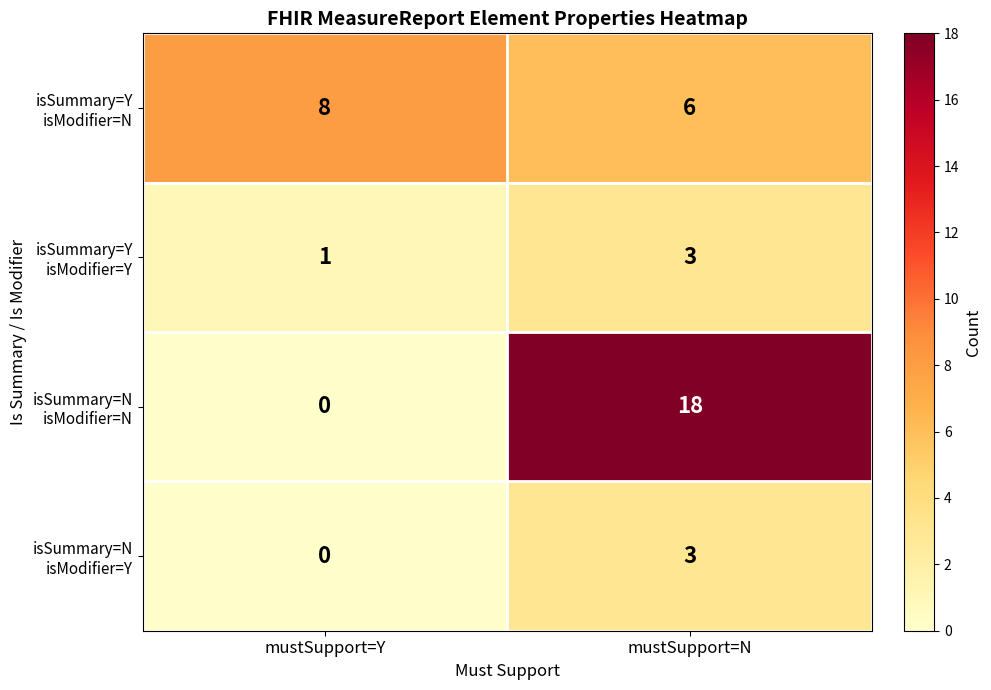

What is the total value across all series at mustSupport=Y?

9